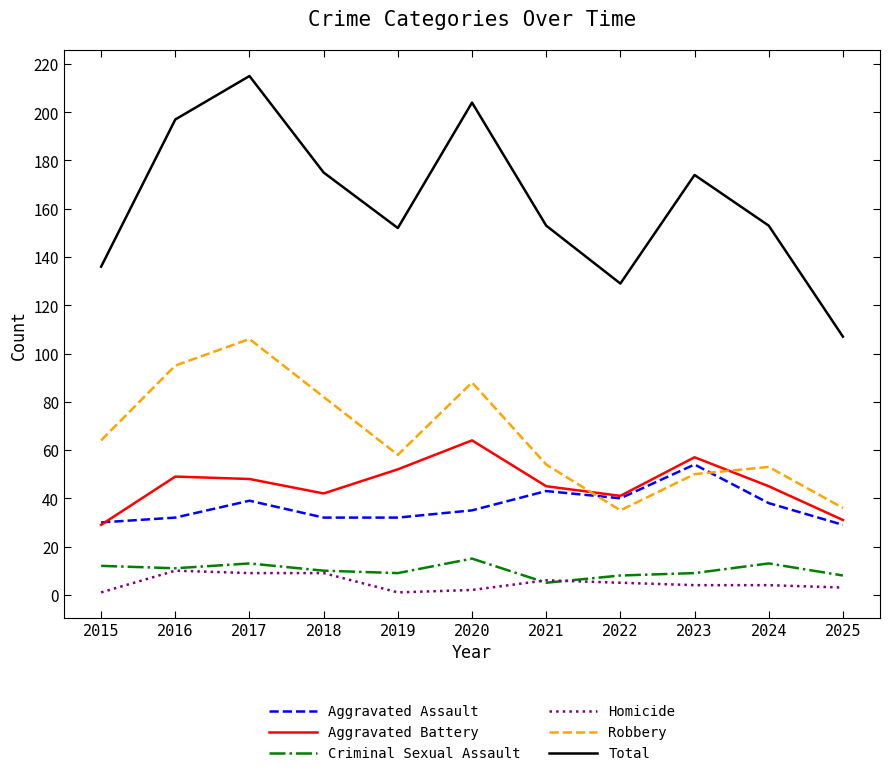

Is the value of Aggravated Assault at 2017 greater than the value of Homicide at 2019?

Yes